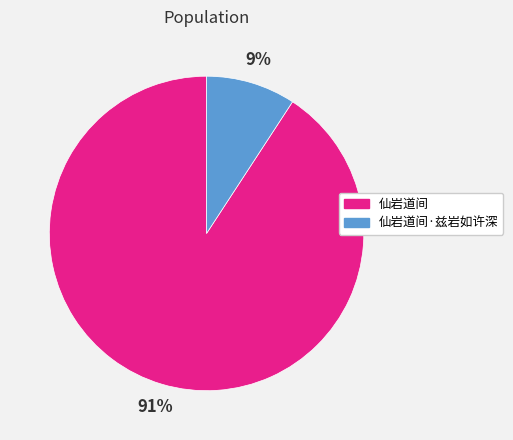

Which slice is the largest?

仙岩道间